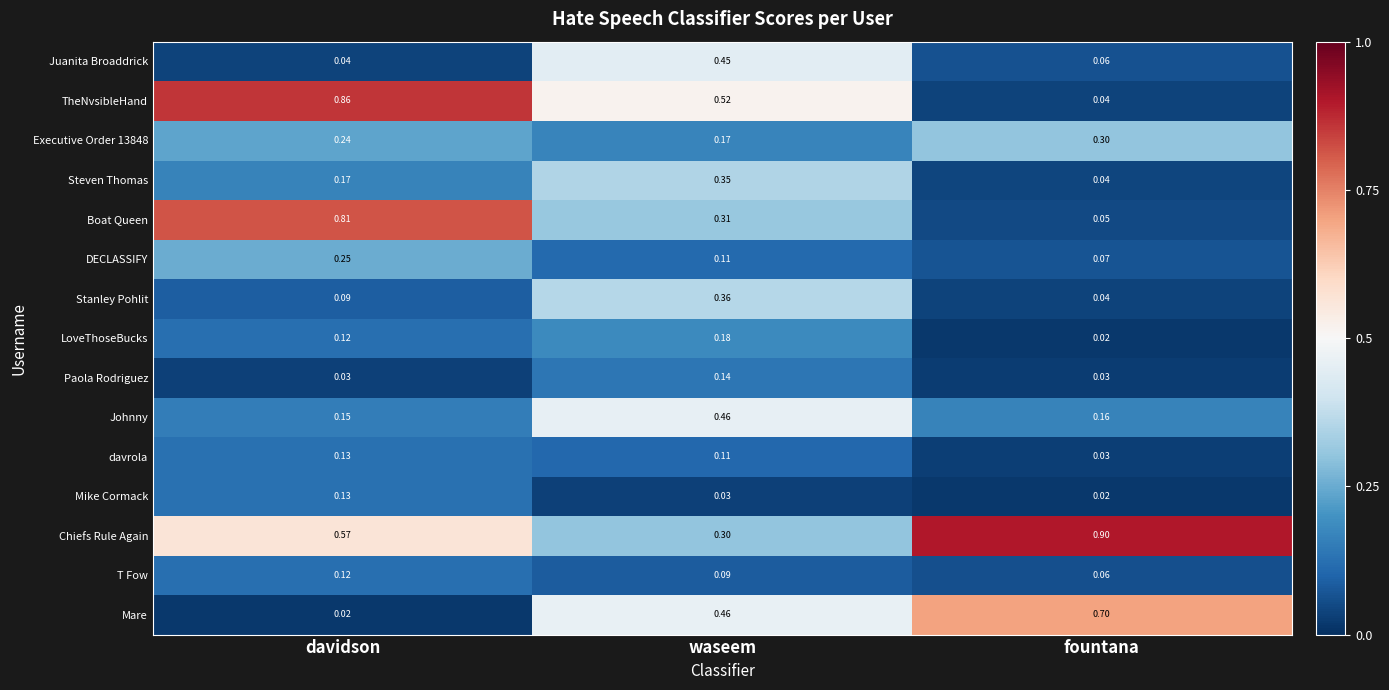

Which series changed the most between davidson and fountana?

TheNvsibleHand